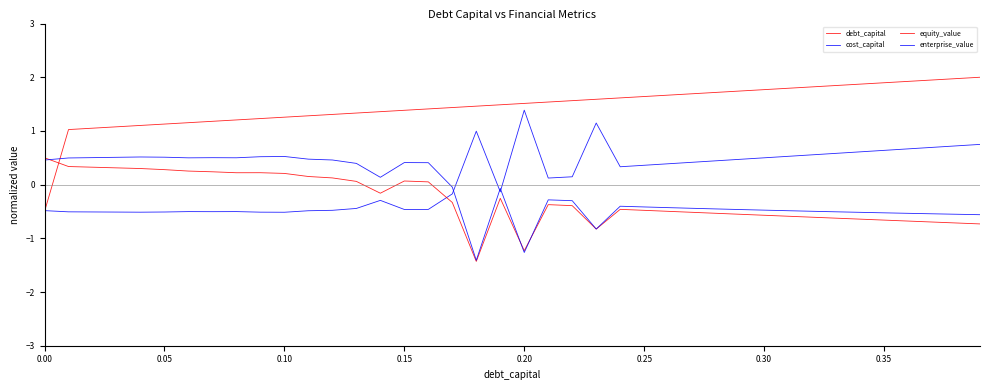

Reading right to left, transcribe all the data shown in this chart.

debt_capital: 2.0	2.0	1.9	1.9	1.9	1.9	1.8	1.8	1.8	1.8	1.7	1.7	1.7	1.7	1.6	1.6	1.6	1.6	1.5	1.5	1.5	1.5	1.4	1.4	1.4	1.4	1.3	1.3	1.3	1.3	1.2	1.2	1.2	1.2	1.1	1.1	1.1	1.1	1.0	-0.5
cost_capital: 0.7	0.7	0.7	0.7	0.6	0.6	0.6	0.6	0.5	0.5	0.5	0.4	0.4	0.4	0.4	0.3	1.1	0.1	0.1	1.4	-0.1	1.0	-0.2	-0.5	-0.5	-0.3	-0.4	-0.5	-0.5	-0.5	-0.5	-0.5	-0.5	-0.5	-0.5	-0.5	-0.5	-0.5	-0.5	-0.5
equity_value: -0.7	-0.7	-0.7	-0.7	-0.7	-0.6	-0.6	-0.6	-0.6	-0.6	-0.6	-0.5	-0.5	-0.5	-0.5	-0.5	-0.8	-0.4	-0.4	-1.2	-0.3	-1.4	-0.3	0.1	0.1	-0.2	0.1	0.1	0.2	0.2	0.2	0.2	0.2	0.3	0.3	0.3	0.3	0.3	0.3	0.5
enterprise_value: -0.6	-0.6	-0.5	-0.5	-0.5	-0.5	-0.5	-0.5	-0.5	-0.5	-0.5	-0.5	-0.4	-0.4	-0.4	-0.4	-0.8	-0.3	-0.3	-1.3	-0.1	-1.4	-0.0	0.4	0.4	0.1	0.4	0.5	0.5	0.5	0.5	0.5	0.5	0.5	0.5	0.5	0.5	0.5	0.5	0.5